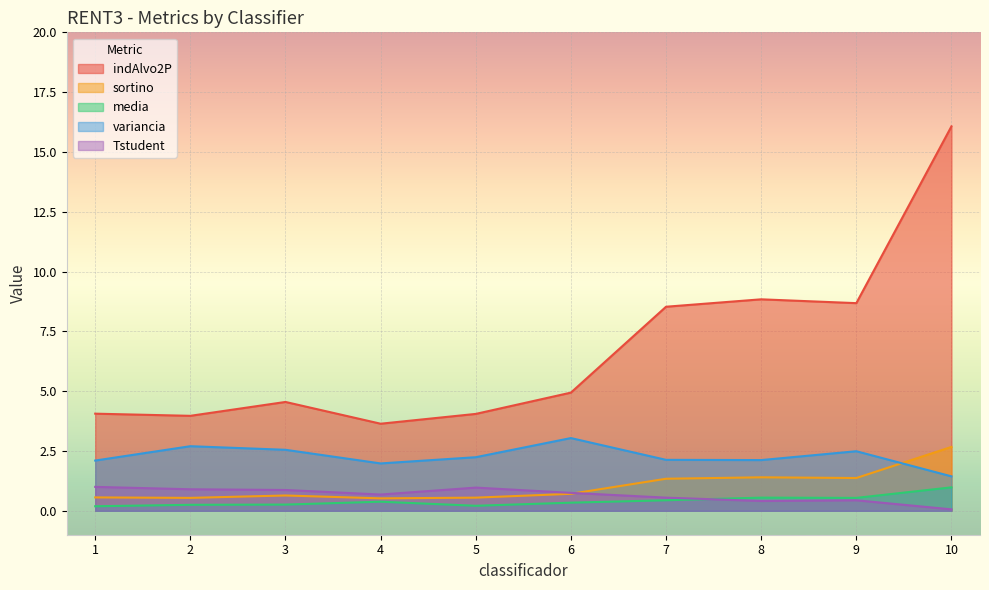

What is the value of the Tstudent point at the 2nd from the left?

0.9